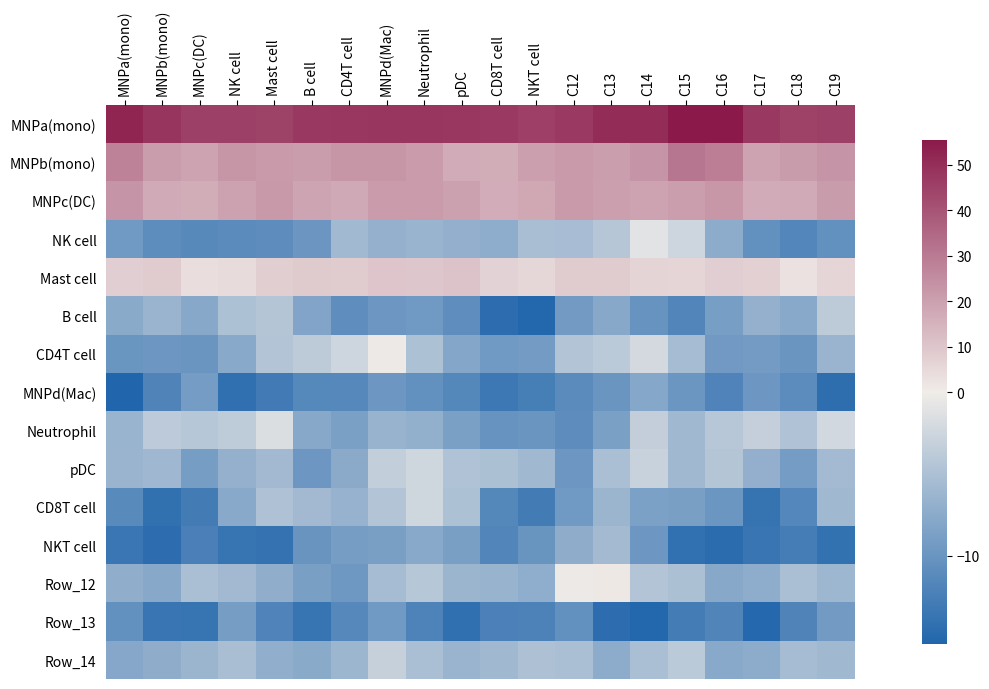

Which category has the lowest value across all series?

MNPa(mono)